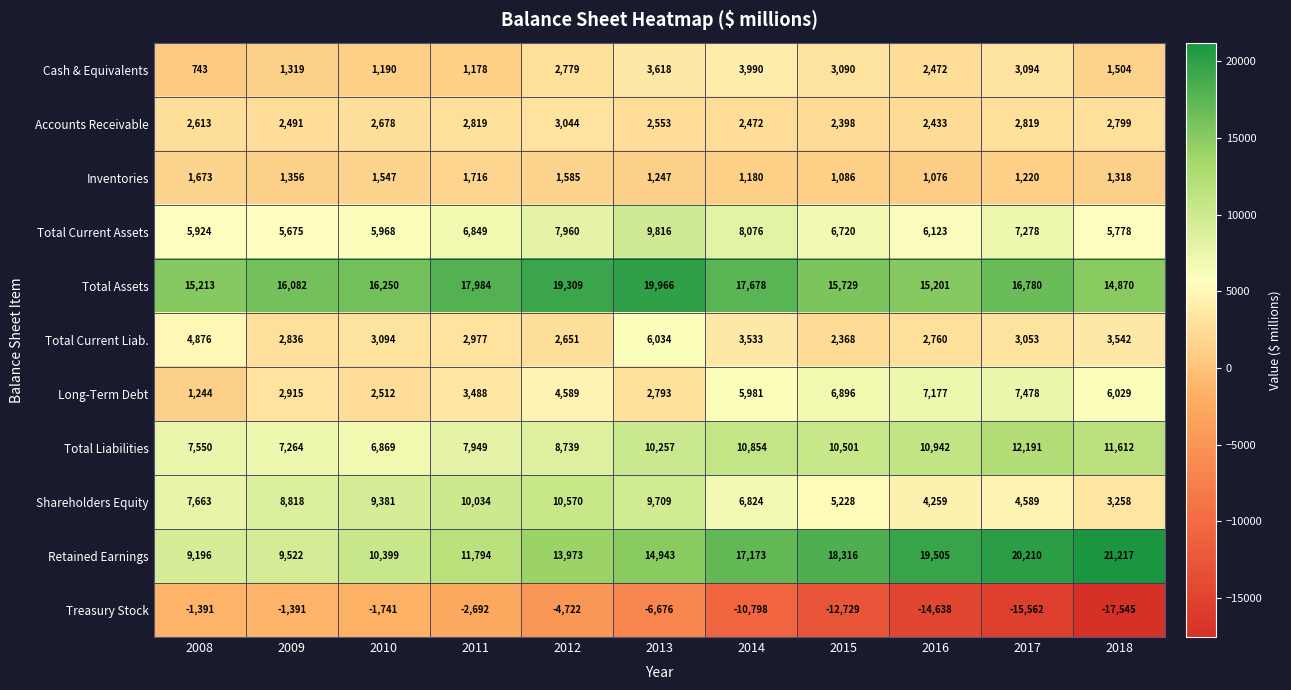

Count the number of categories in the chart.

11